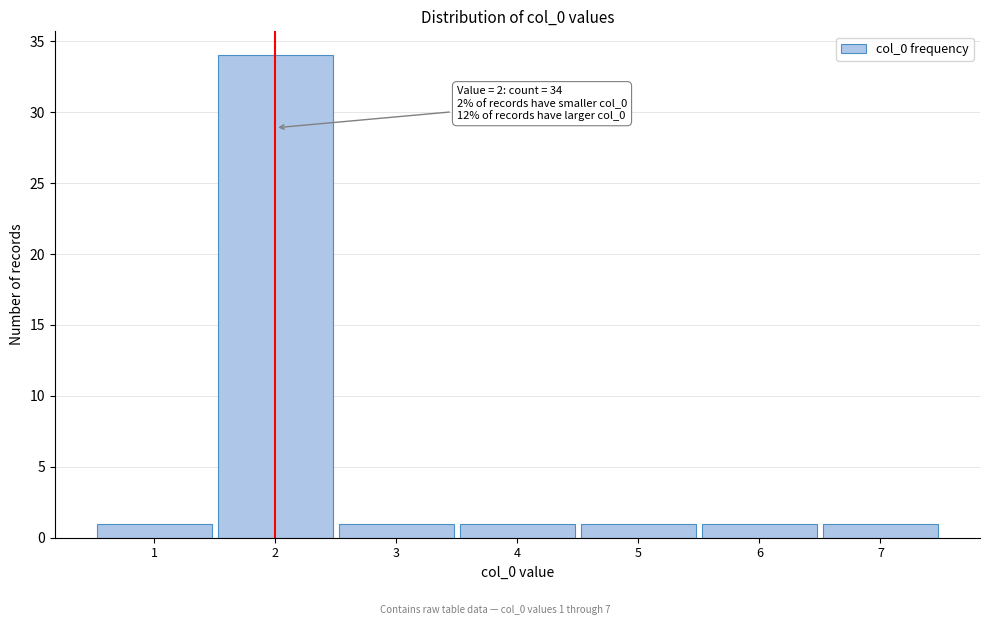

Which range on the x-axis has the tallest bar?

1.5 to 2.5